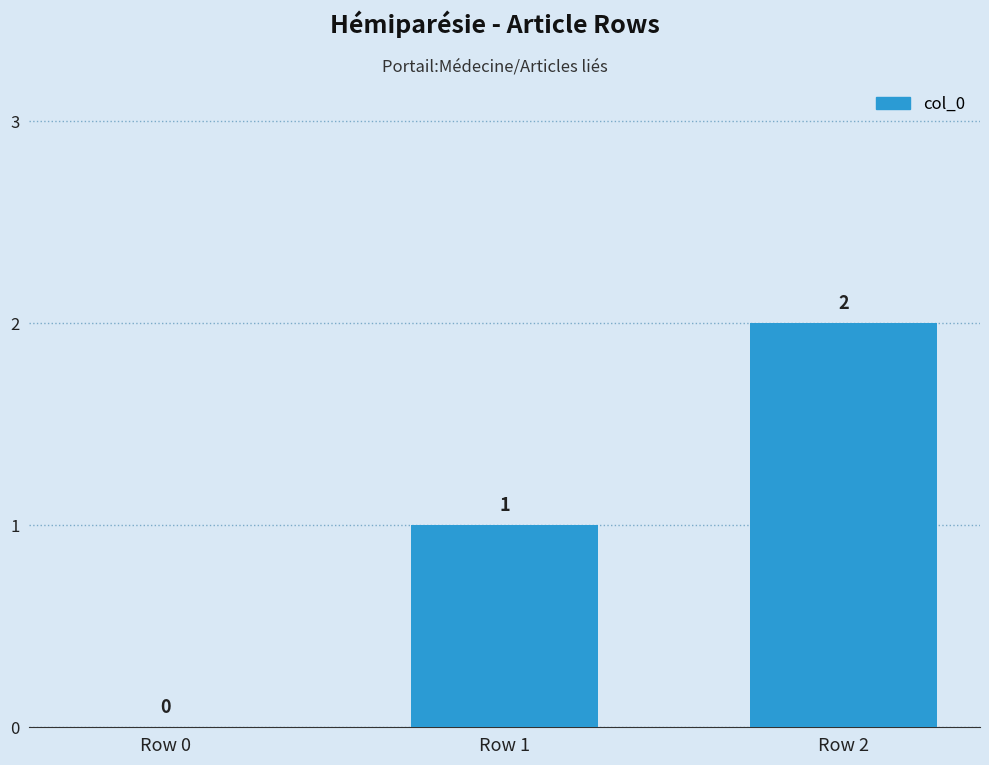

Reading left to right, what are all the values shown in this chart?

Row 0=0	Row 1=1	Row 2=2